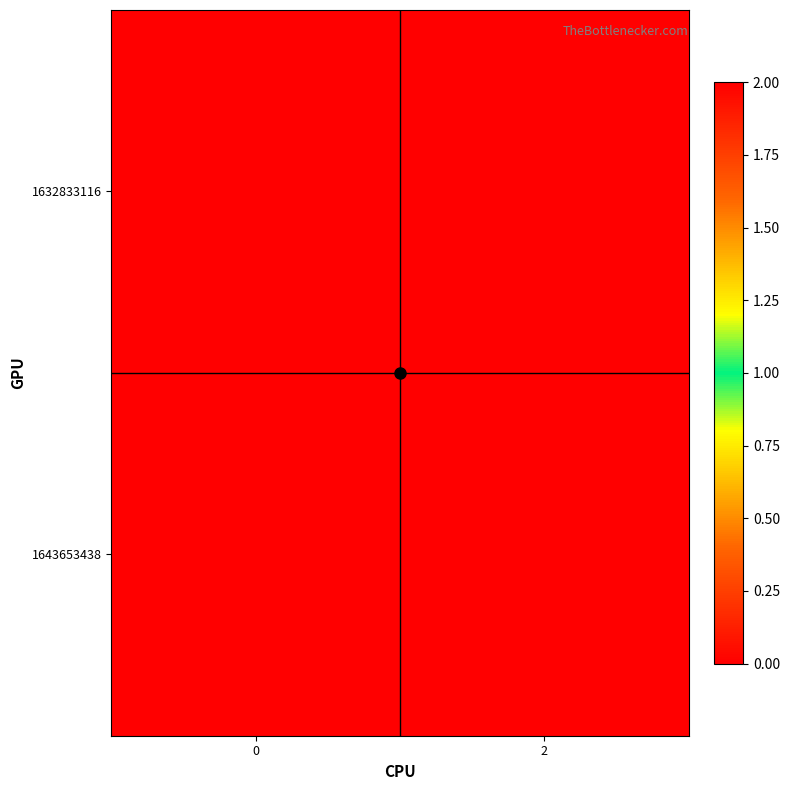

Reading right to left, transcribe all the data shown in this chart.

1632833116: 2=0	0=0
1643653438: 2=0	0=2